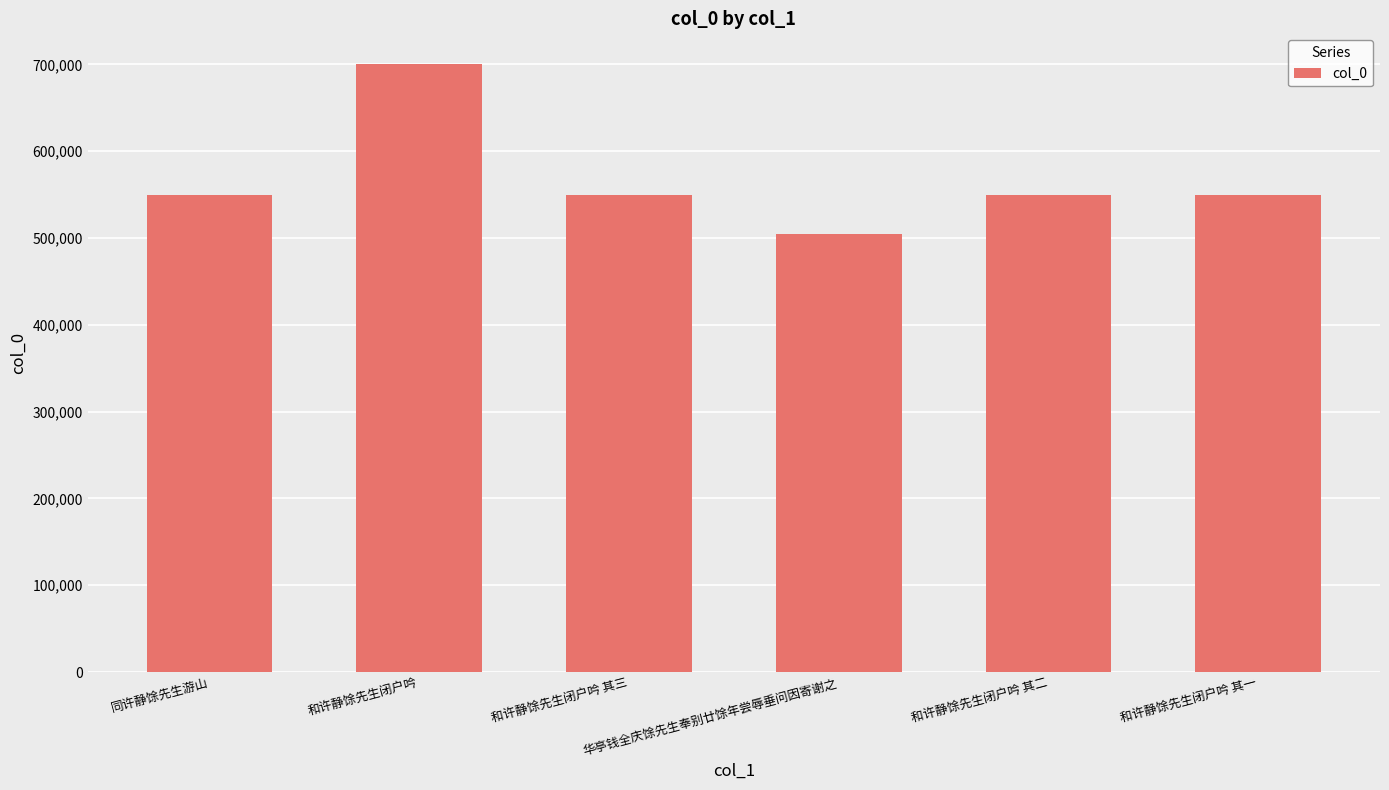

What is the change in value from 和许静馀先生闭户吟 to 和许静馀先生闭户吟 其一?

-151681